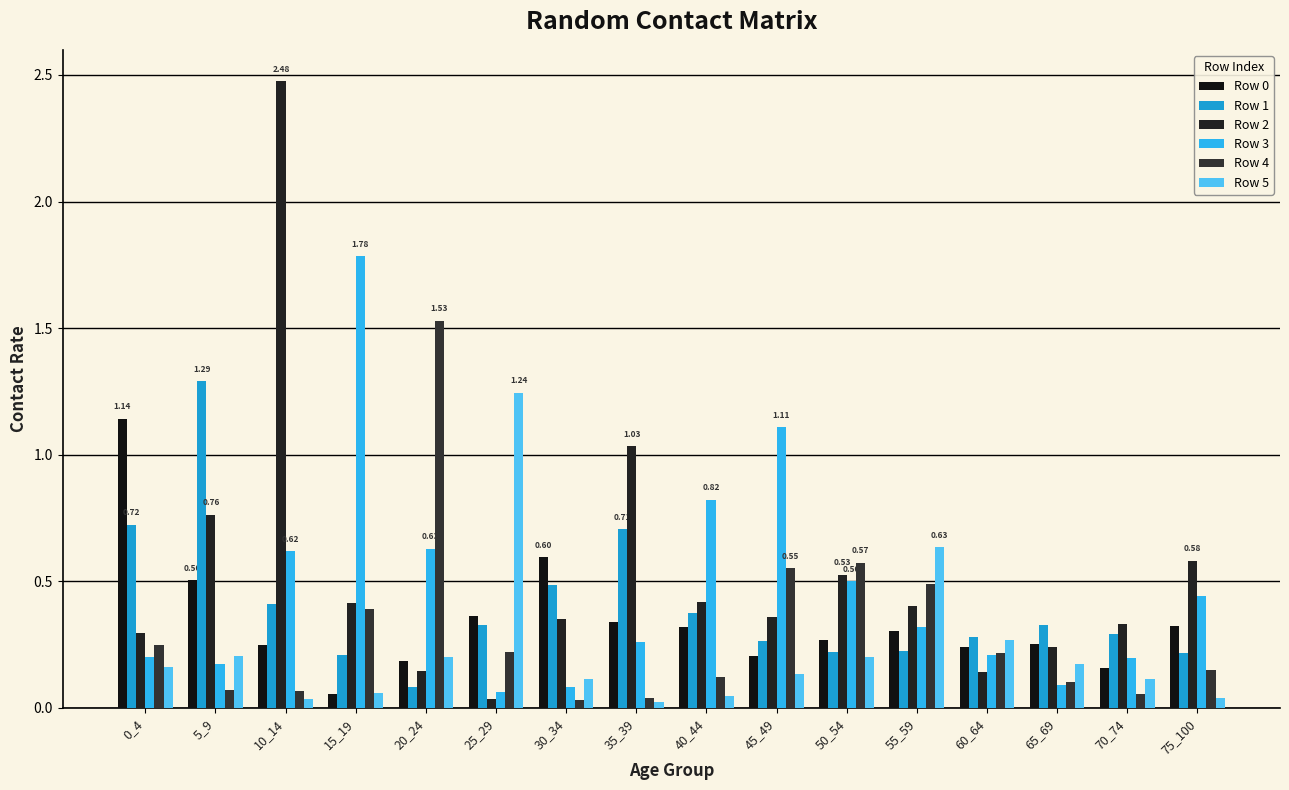

How many groups of bars are there?

16